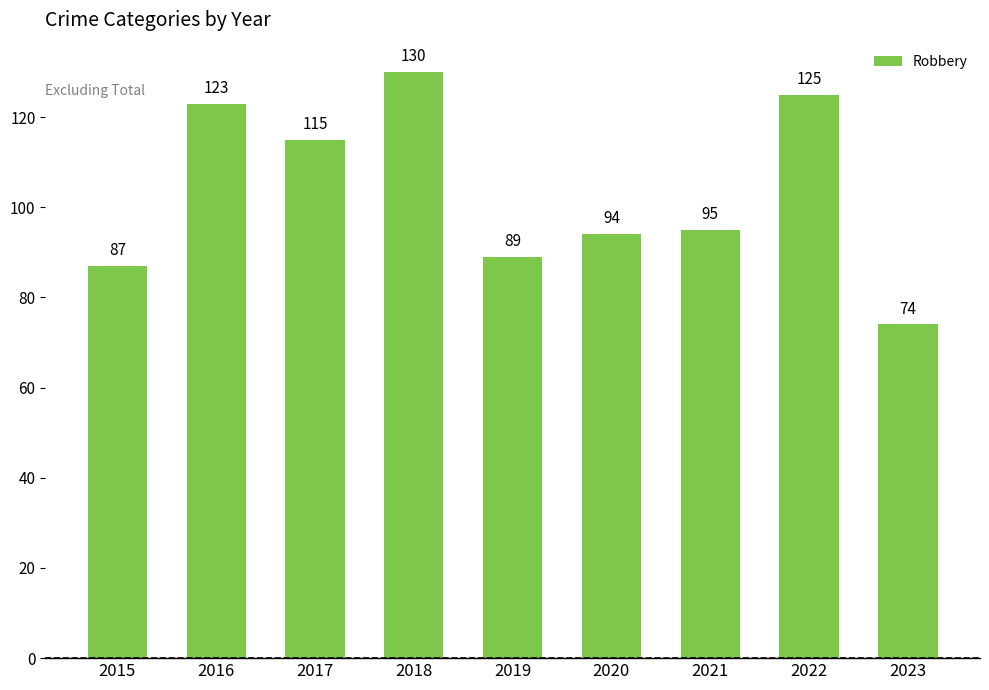

What is the minimum value shown in the chart?

74